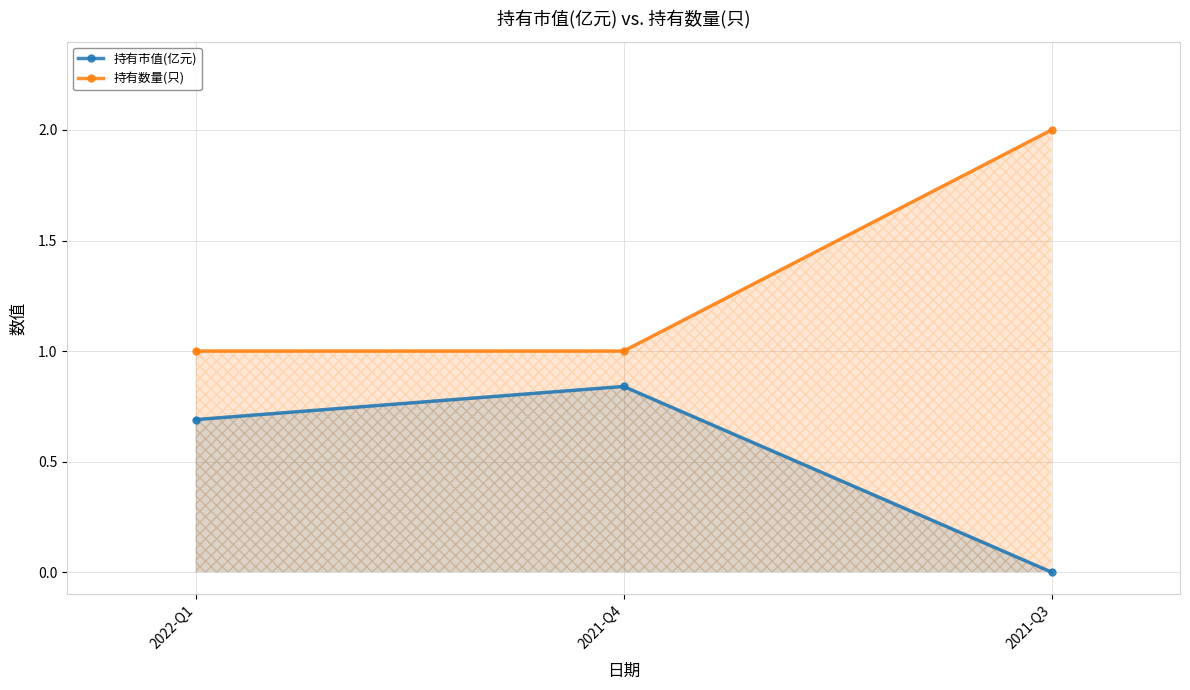

Rank the series at 2021-Q3 from lowest to highest value.

持有市值(亿元), 持有数量(只)